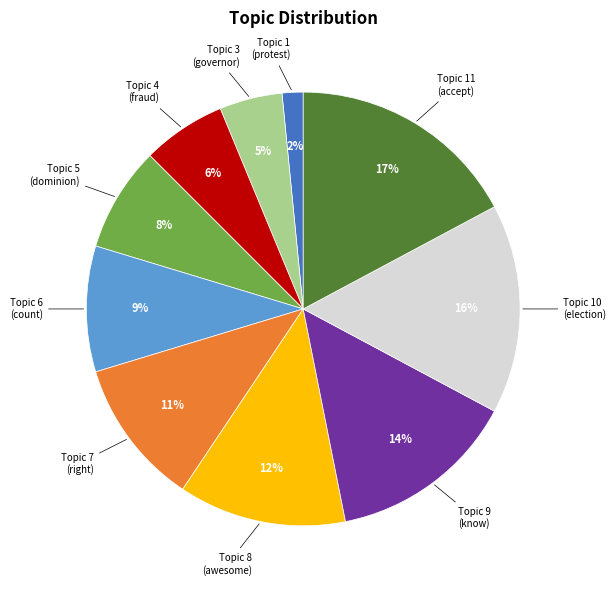

To the nearest percent, what is the average slice percentage?

10%